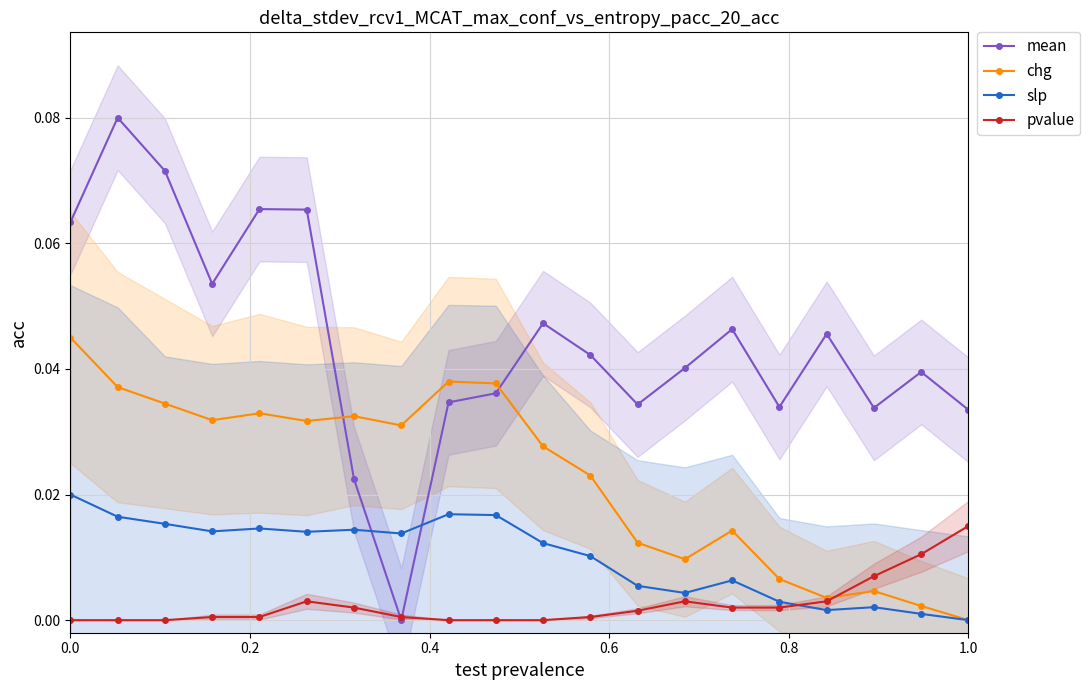

Which series has the widest spread of values?

mean